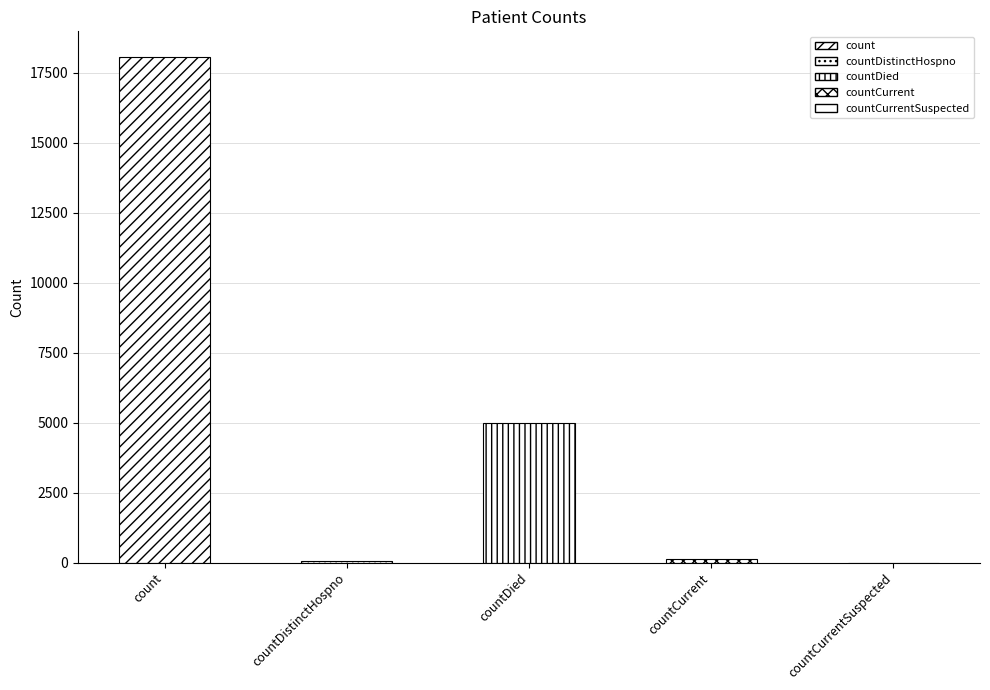

At which category does the chart reach its peak across all series?

count